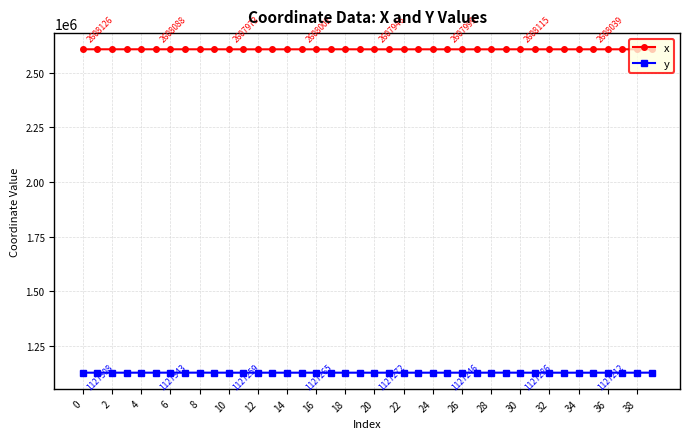

What is the sum of all x values?

104321397.7